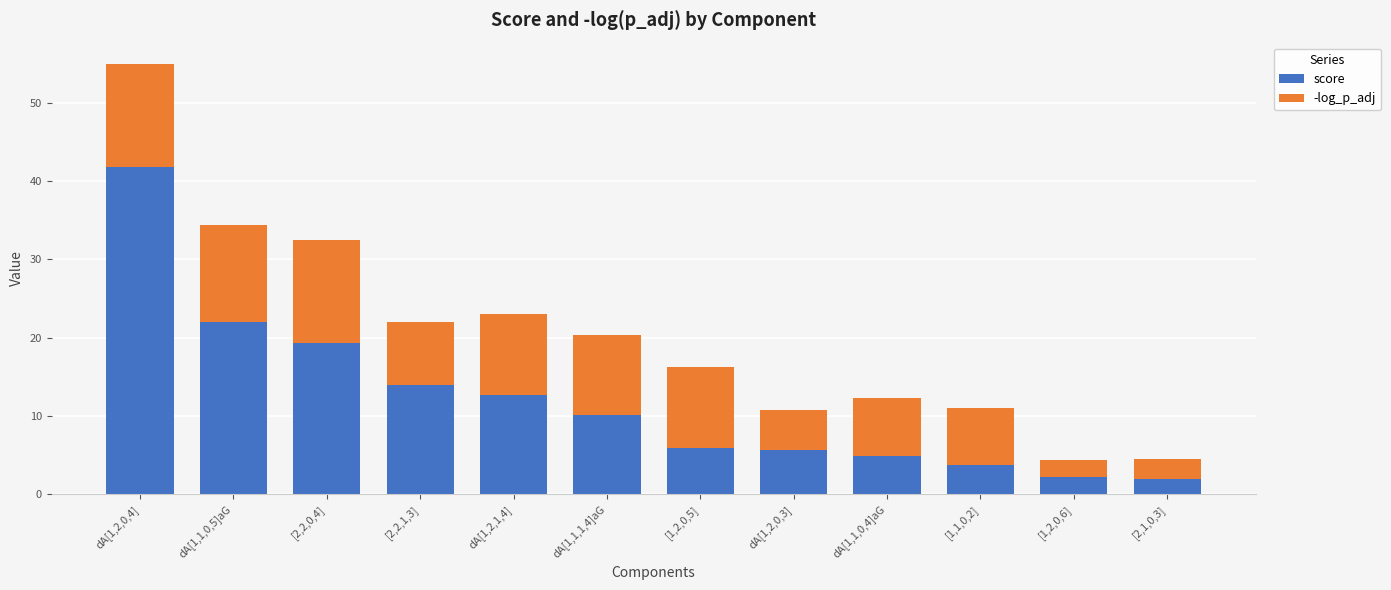

Does the chart contain stacked bars?

Yes